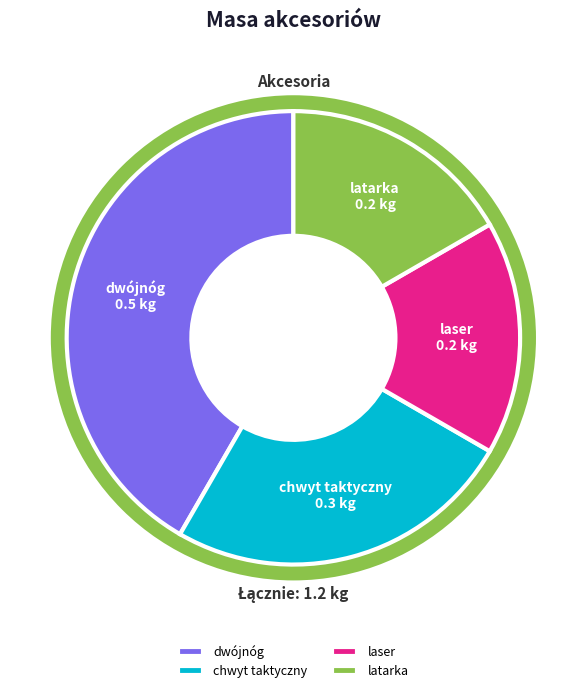

To the nearest percent, what is the combined percentage of dwójnóg and chwyt taktyczny?

67%